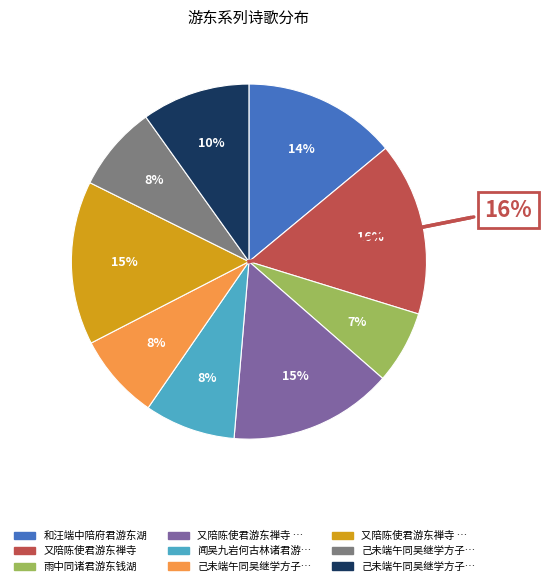

To the nearest percent, what portion does 己未端午同吴继学方子大诸君游东岩二首 其一 represent?

8%